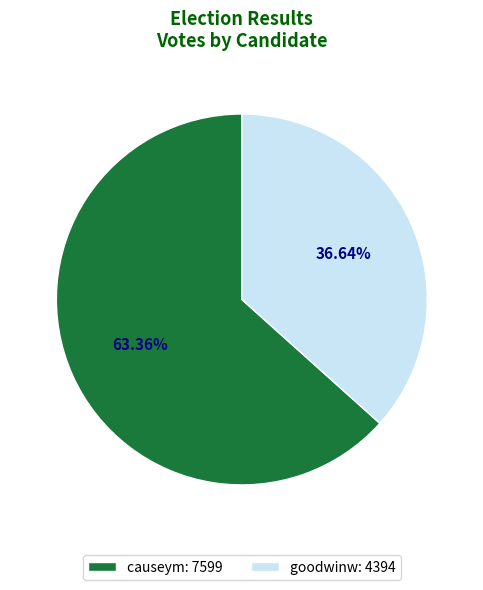

Rank the categories by value from highest to lowest.

causeym, goodwinw